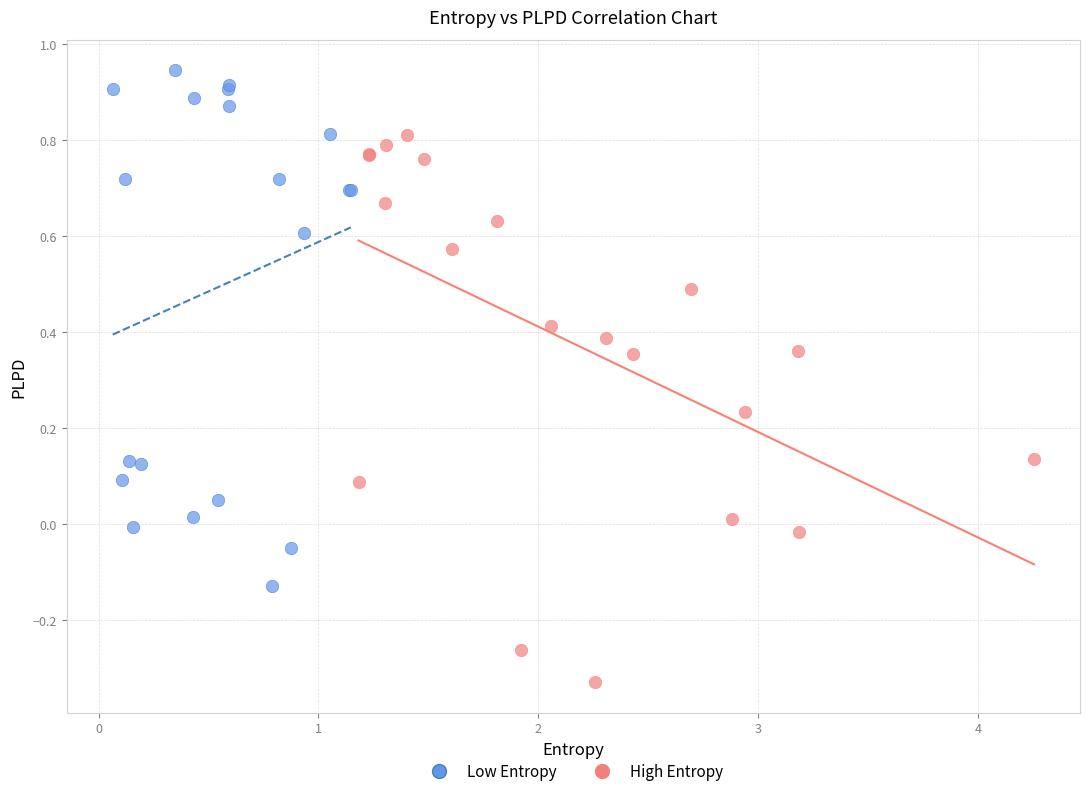

Which series has the widest spread of Y values?

High Entropy